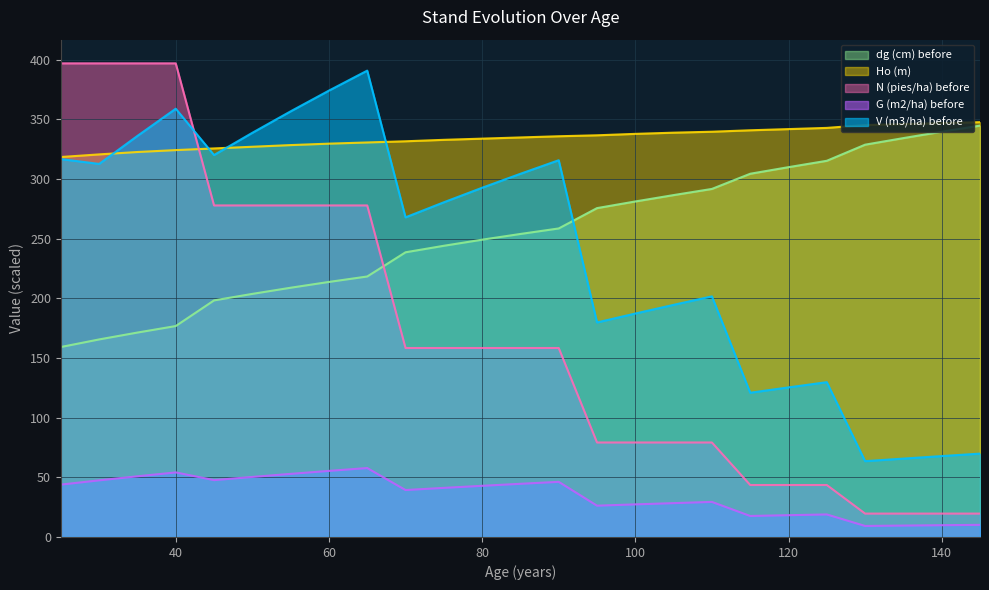

Which category has the highest value in the V (m3/ha) before series?

65